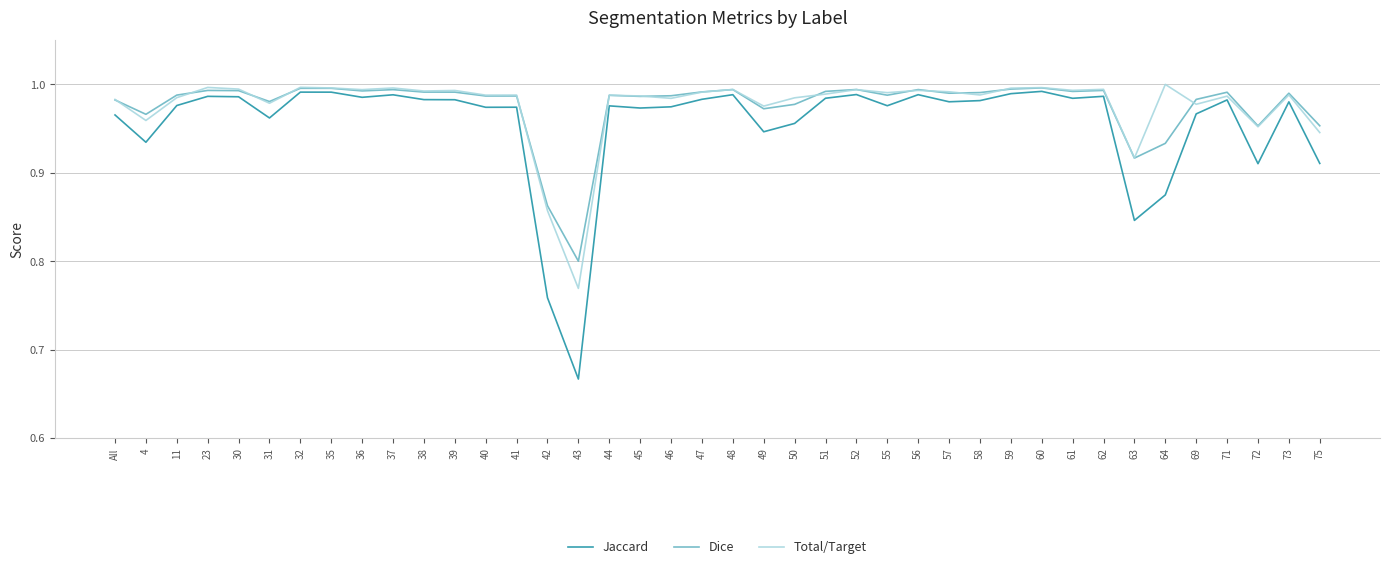

At which label is Dice closest to 0?

43